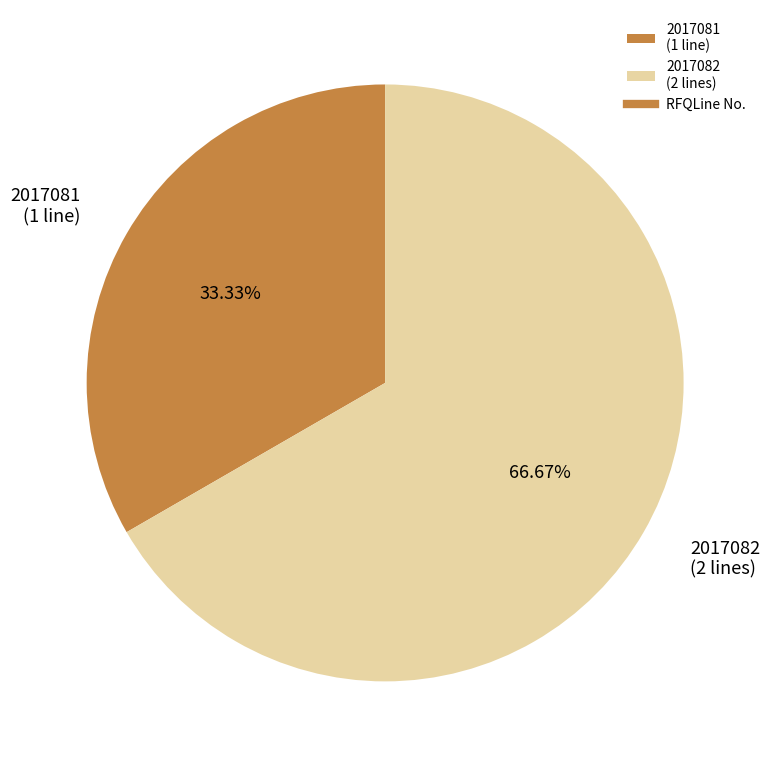

To the nearest percent, what is the combined percentage of 2017081 and 2017082?

100%